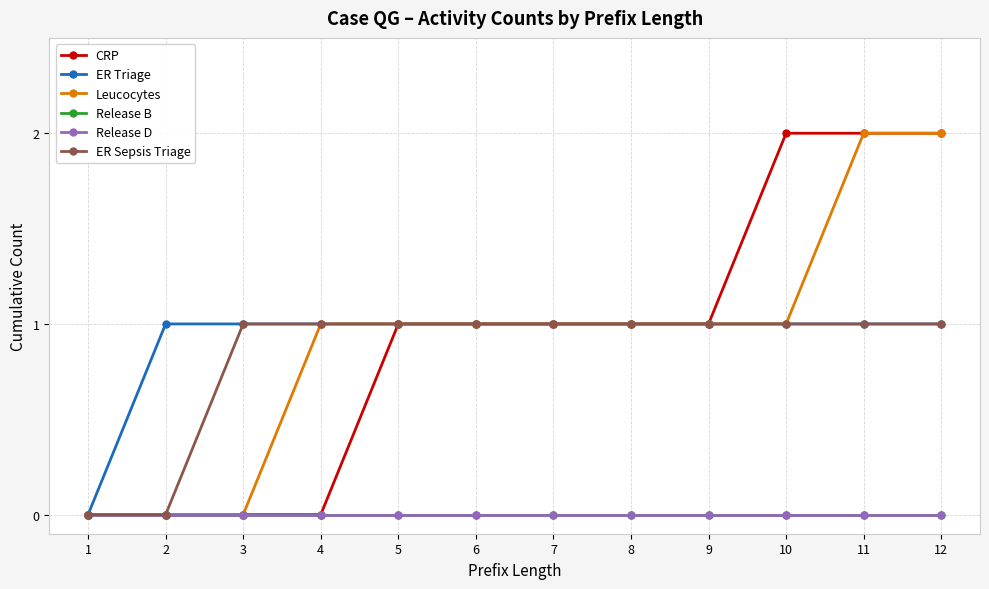

Reading right to left, transcribe all the data shown in this chart.

CRP: 2	2	2	1	1	1	1	1	0	0	0	0
ER Triage: 1	1	1	1	1	1	1	1	1	1	1	0
Leucocytes: 2	2	1	1	1	1	1	1	1	0	0	0
Release B: 0	0	0	0	0	0	0	0	0	0	0	0
Release D: 0	0	0	0	0	0	0	0	0	0	0	0
ER Sepsis Triage: 1	1	1	1	1	1	1	1	1	1	0	0